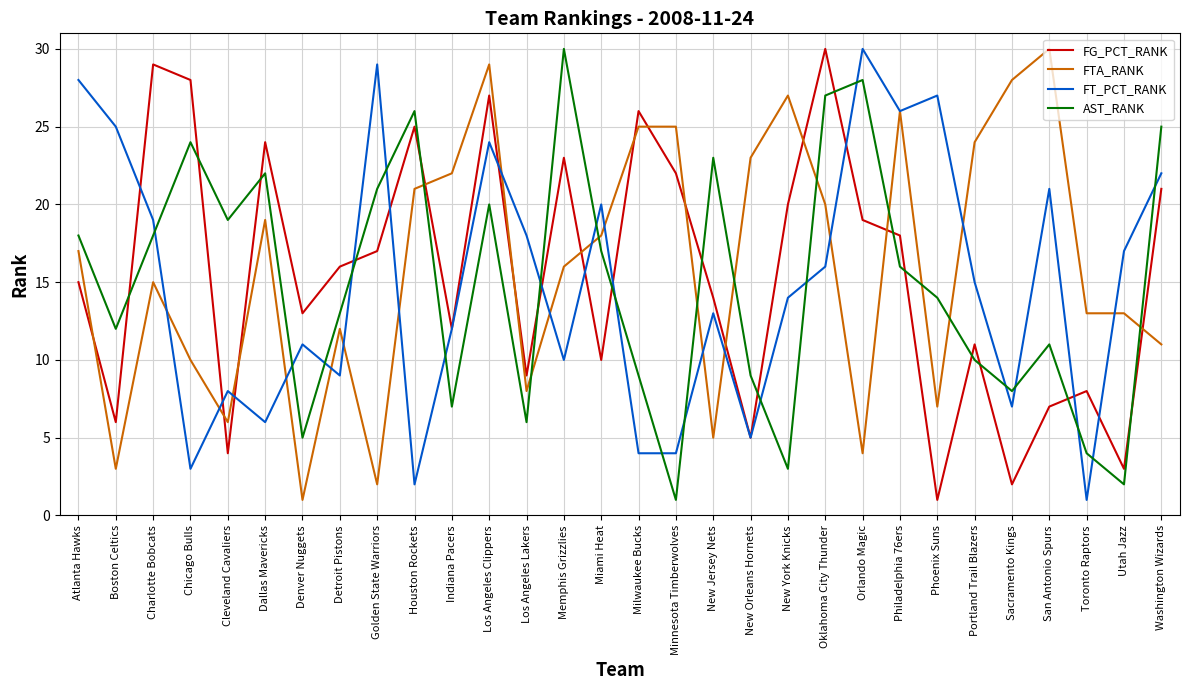

At which category is the sum across all series the highest?

Los Angeles Clippers